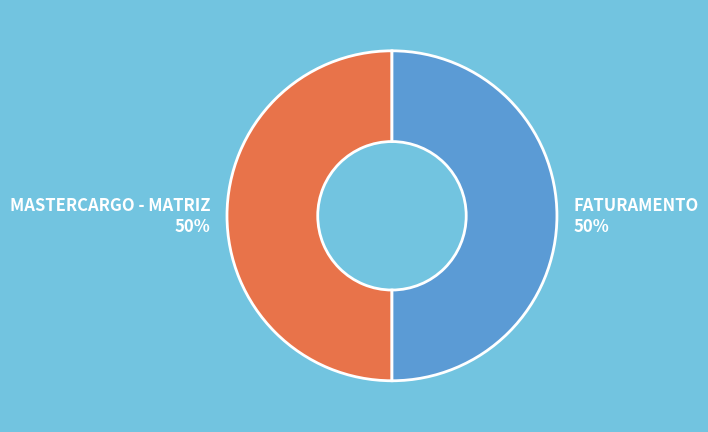

Approximately how many times larger is the value at MASTERCARGO - MATRIZ compared to FATURAMENTO?

1.0